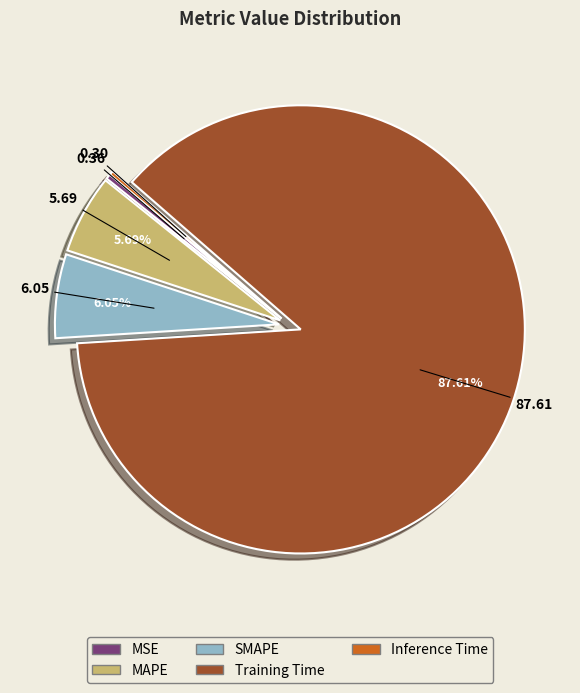

Which has a higher value, SMAPE or Inference Time?

SMAPE